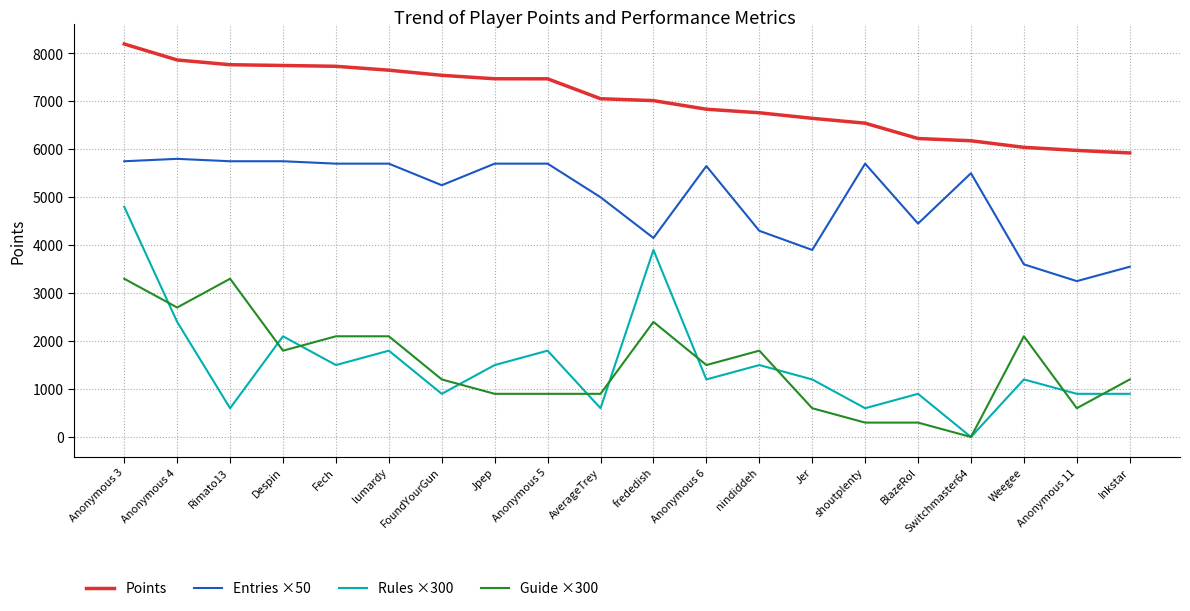

Is this an area chart (filled region under the line)?

No